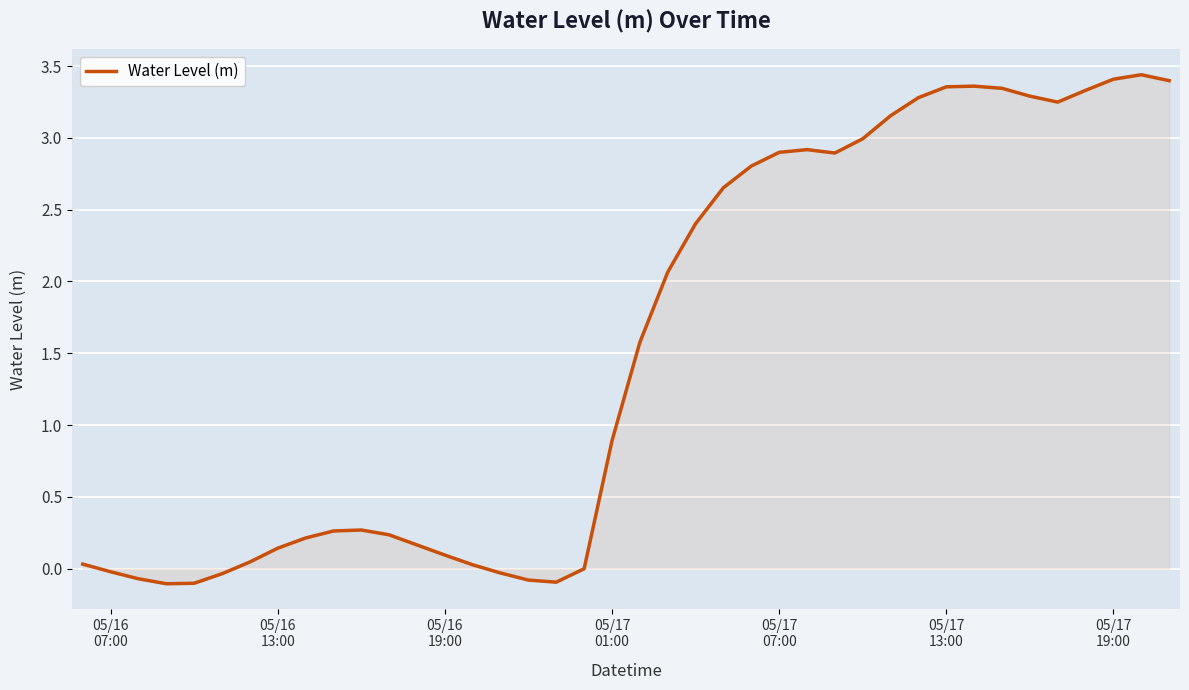

What is the average value?

1.5